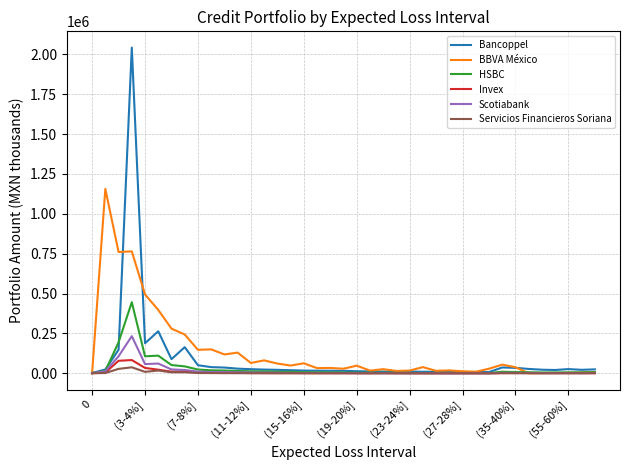

What is the greatest value displayed?

2041670